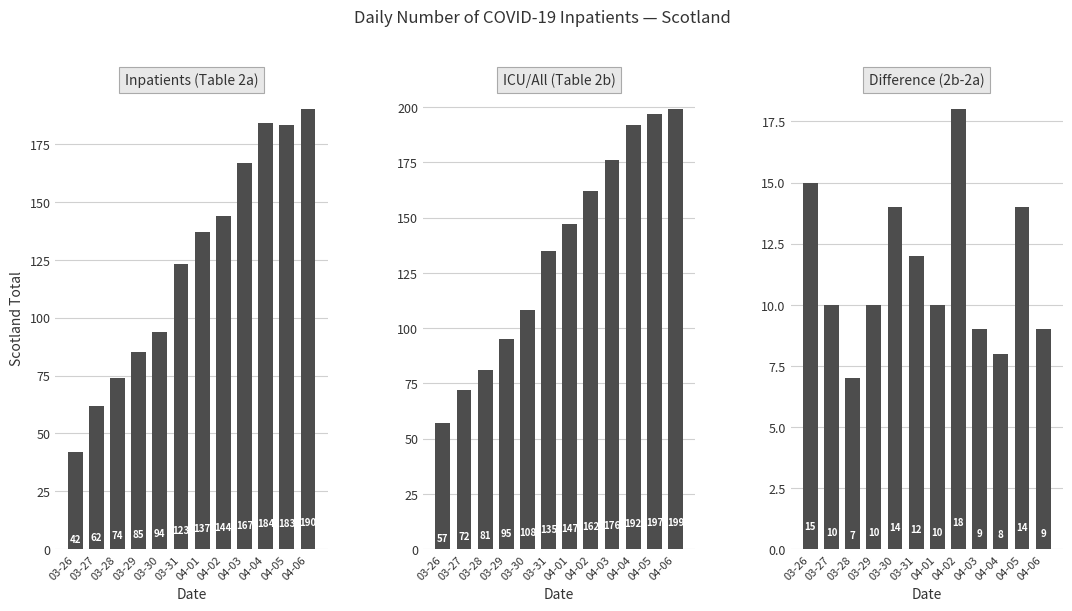

Reading left to right, extract all data points from this chart.

Inpatients (Table 2a): 42	62	74	85	94	123	137	144	167	184	183	190
ICU/All (Table 2b): 57	72	81	95	108	135	147	162	176	192	197	199
Difference (2b-2a): 15	10	7	10	14	12	10	18	9	8	14	9